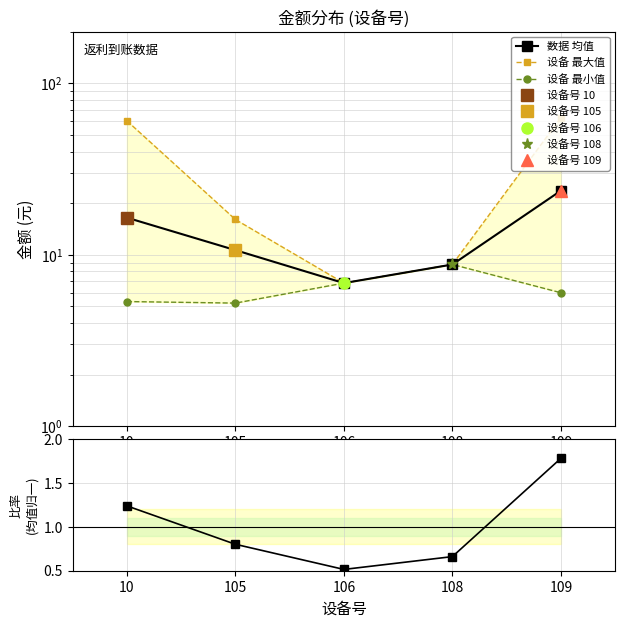

Where is the first local minimum for 均值比率?

106